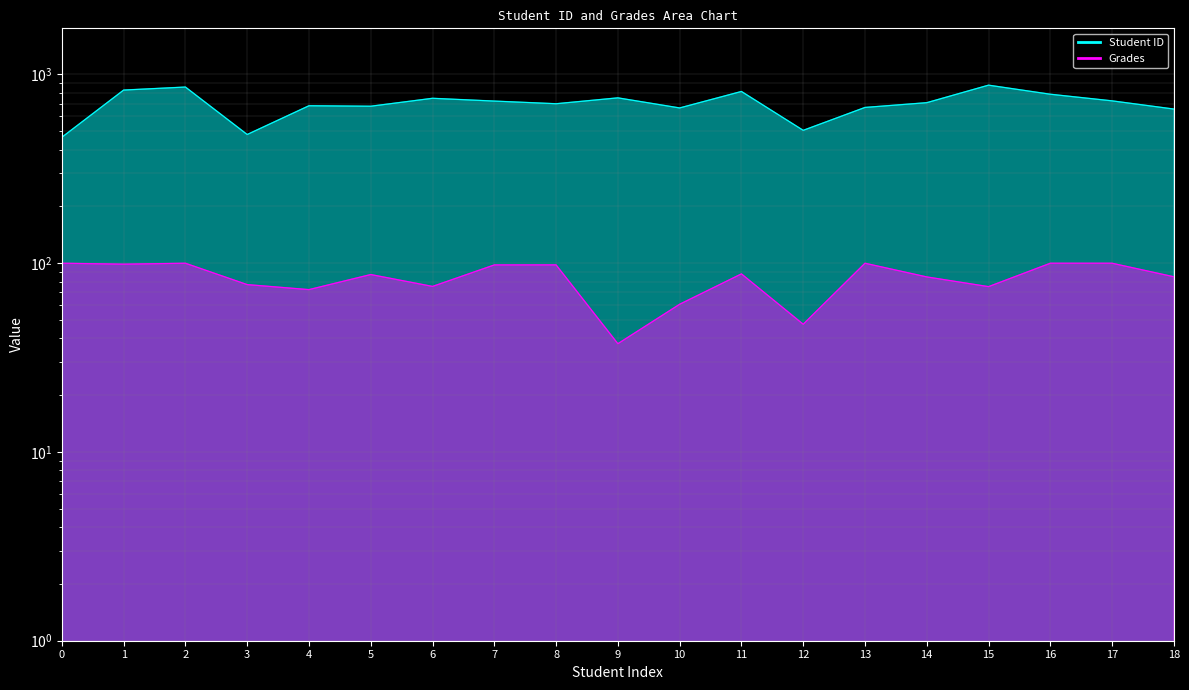

True or false: Student ID and Grades intersect in this chart.

False